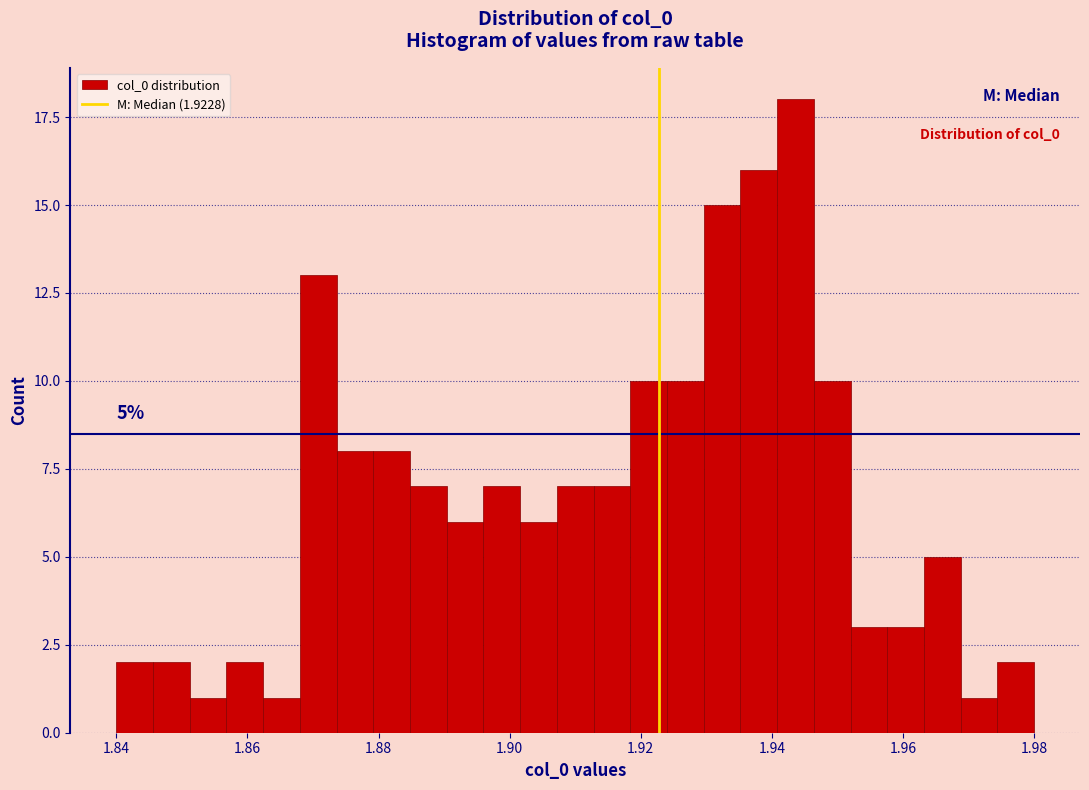

Around what value on the x-axis is the tallest bar? Give the approximate position of its centre, as read against the axis.

1.944